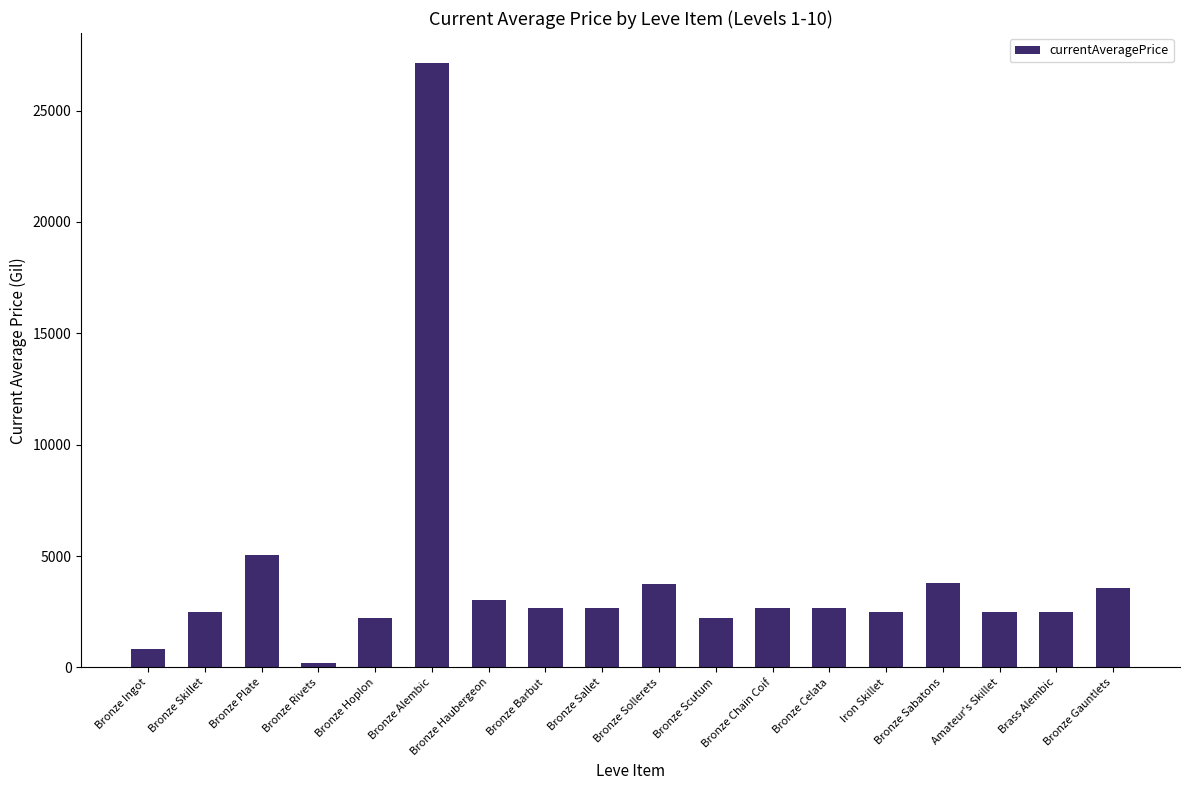

At which label is the value closest to 13653?

Bronze Plate